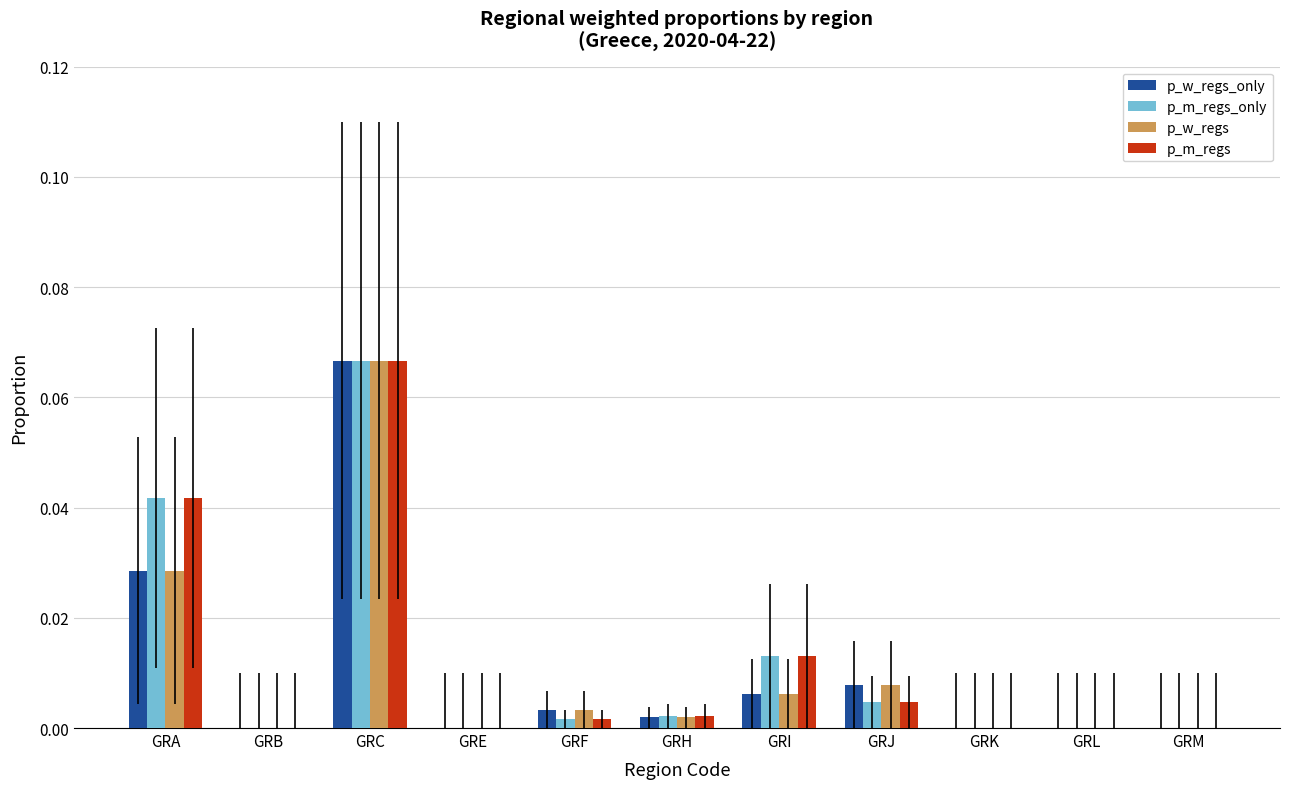

Is the value of p_w_regs_only at GRJ greater than the value of p_w_regs at GRK?

Yes